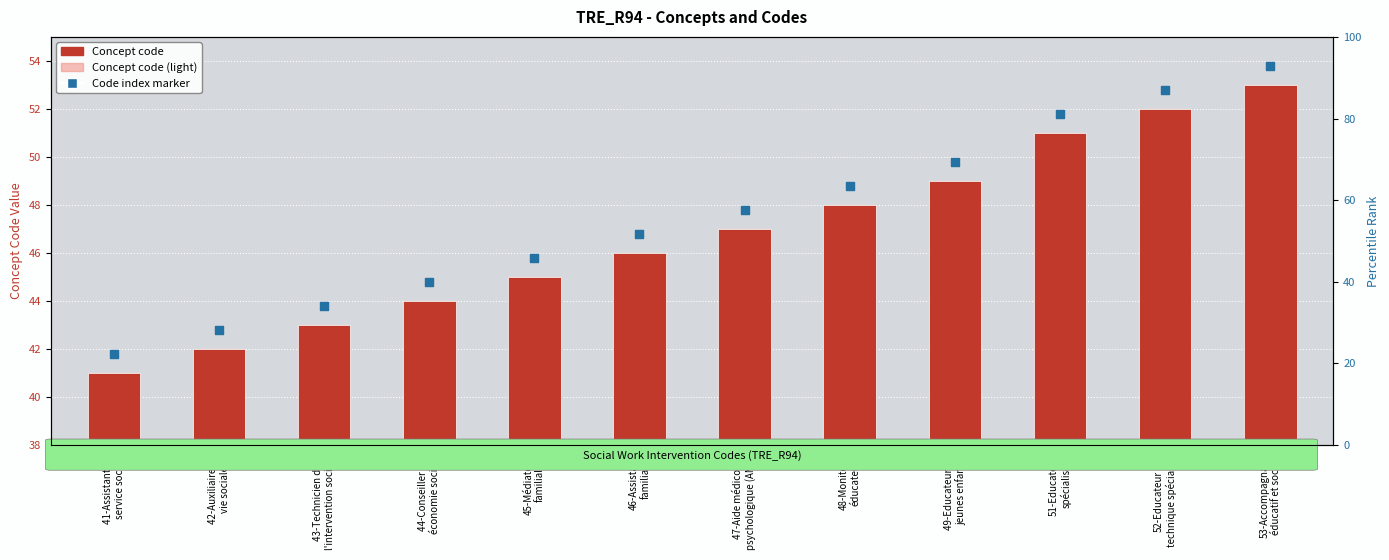

What are all the series names shown in the legend?

Concept code, Concept code (light), Code index marker